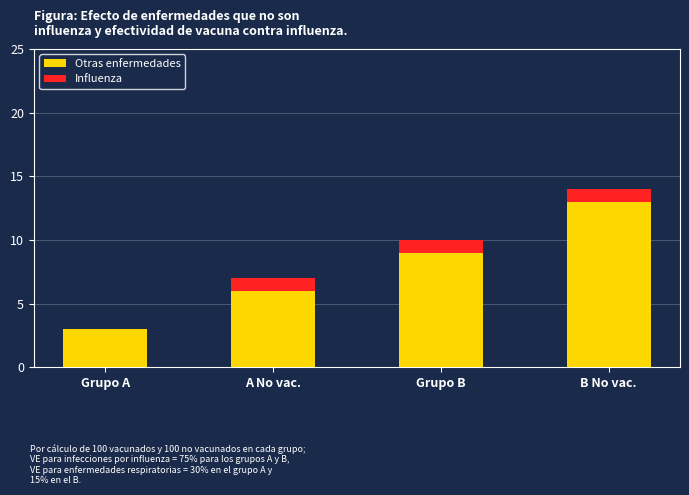

Is it true that Otras enfermedades equals 3 at Grupo A?

True